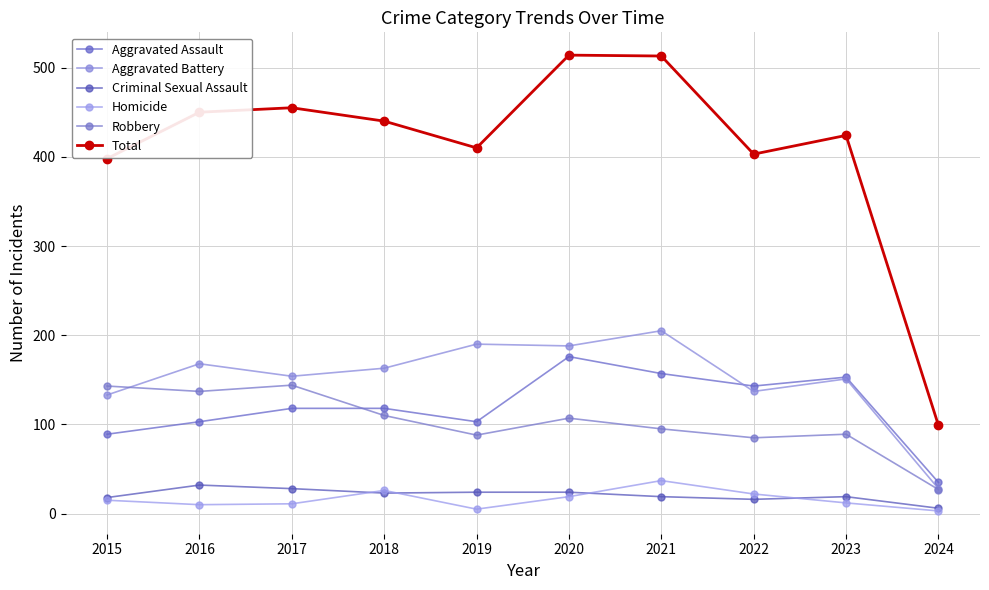

Which series changed the most between 2019 and 2020?

Total